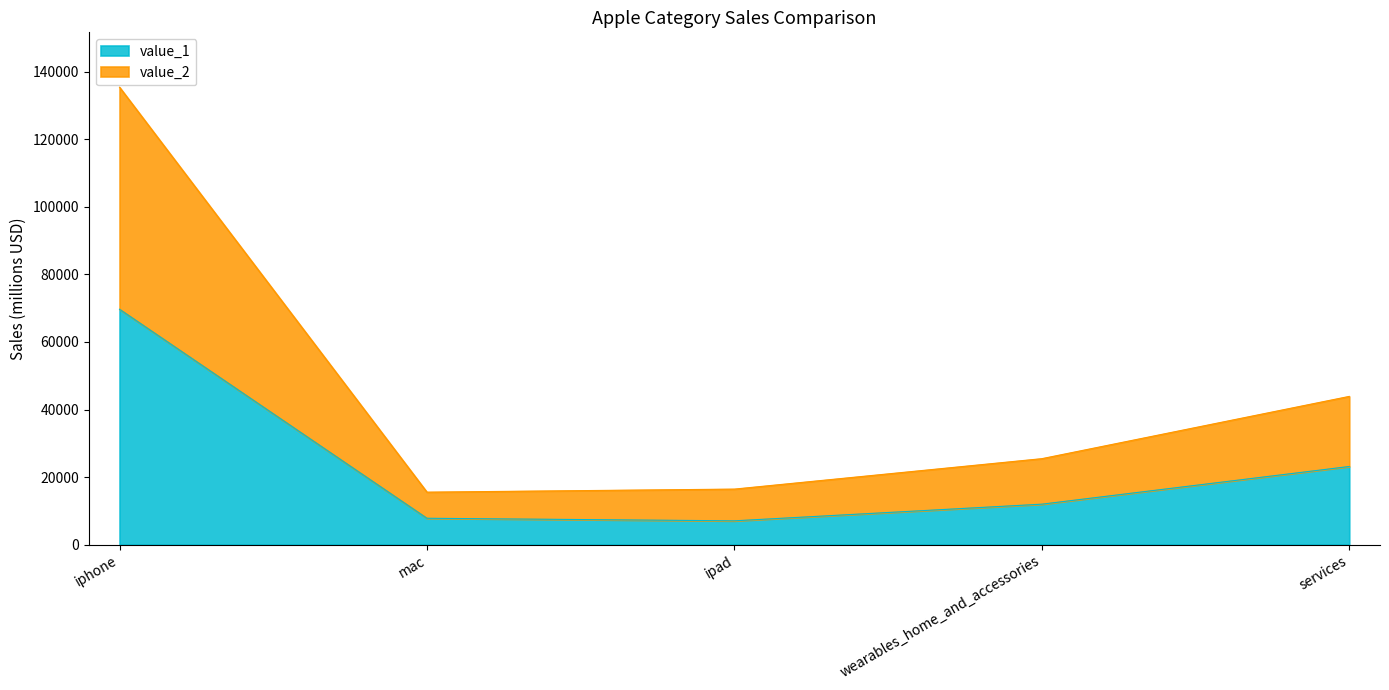

What is the label of the 1st point from the right?

services